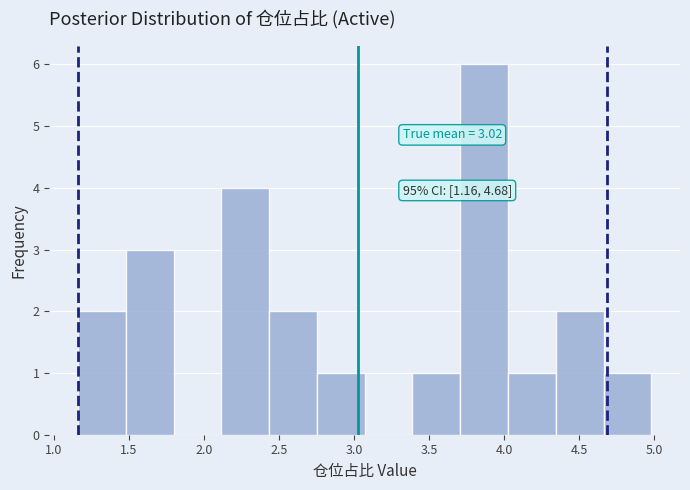

Over which range of the x-axis is the bar tallest?

3.70 to 4.05